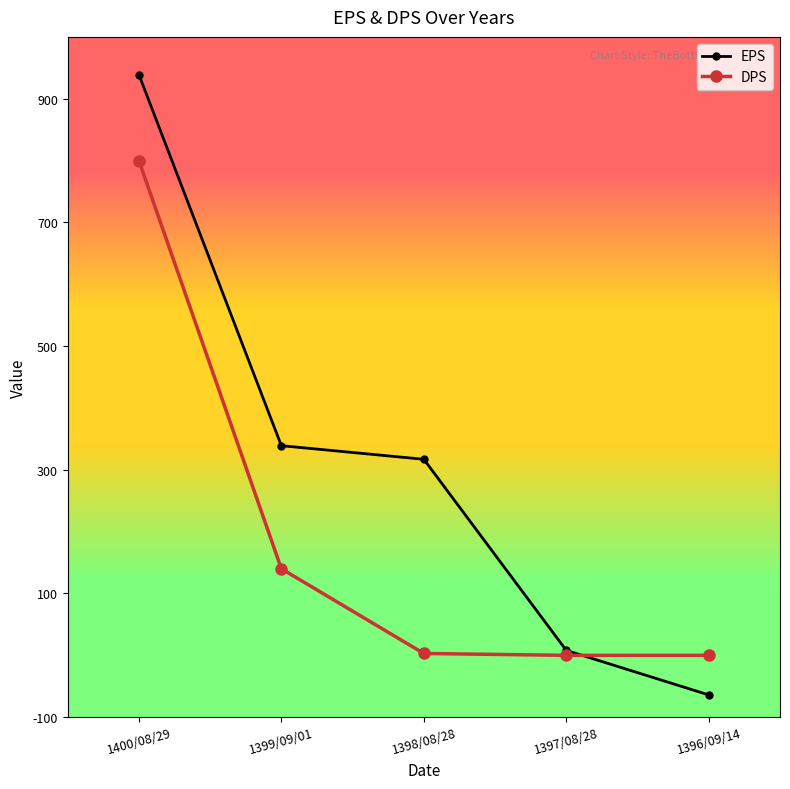

List the labels in order of EPS value, largest first.

1400/08/29, 1399/09/01, 1398/08/28, 1397/08/28, 1396/09/14